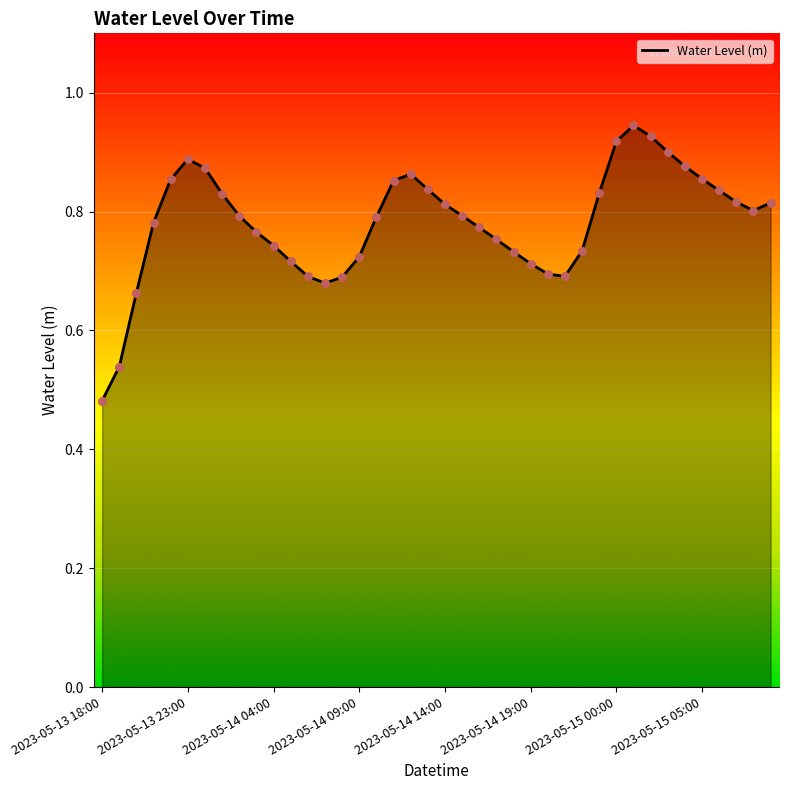

How many lines are shown in the chart?

1